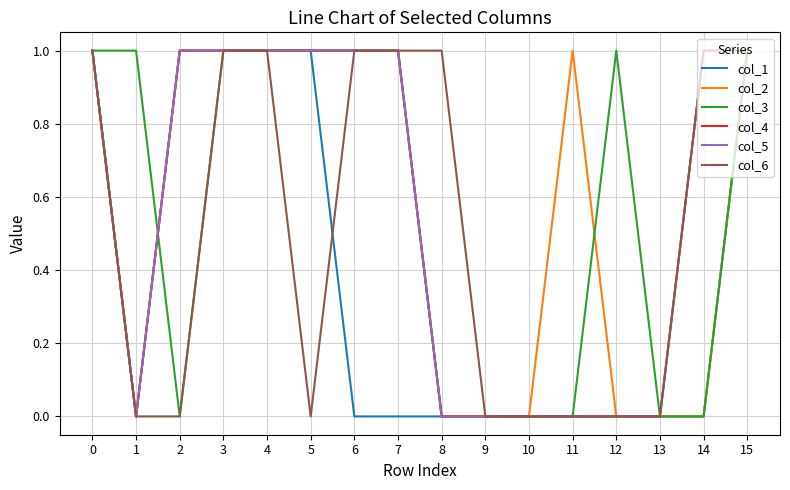

Which has a higher value, 14 or 15?

15